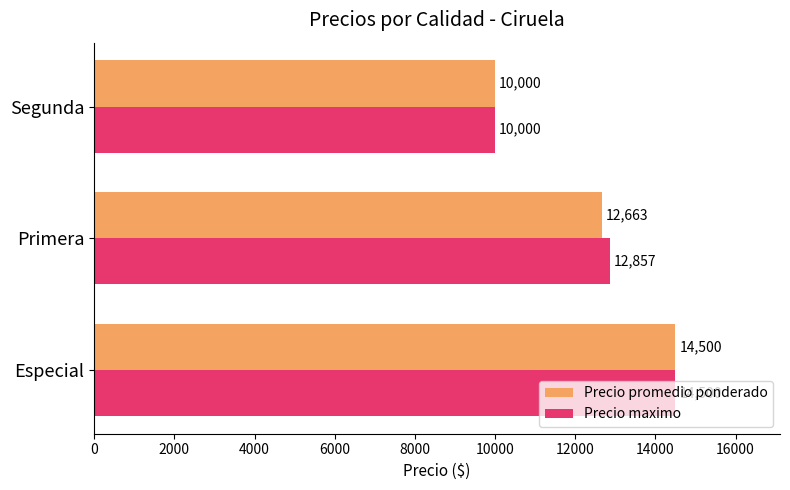

List the labels in order of Precio maximo value, largest first.

Especial, Primera, Segunda